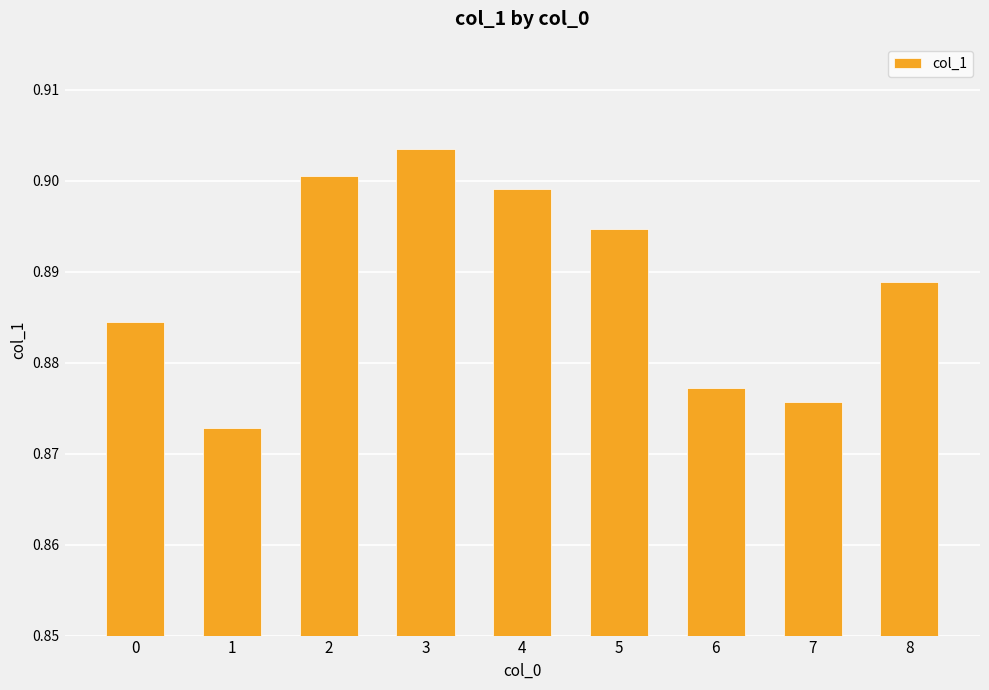

Does the chart contain stacked bars?

No